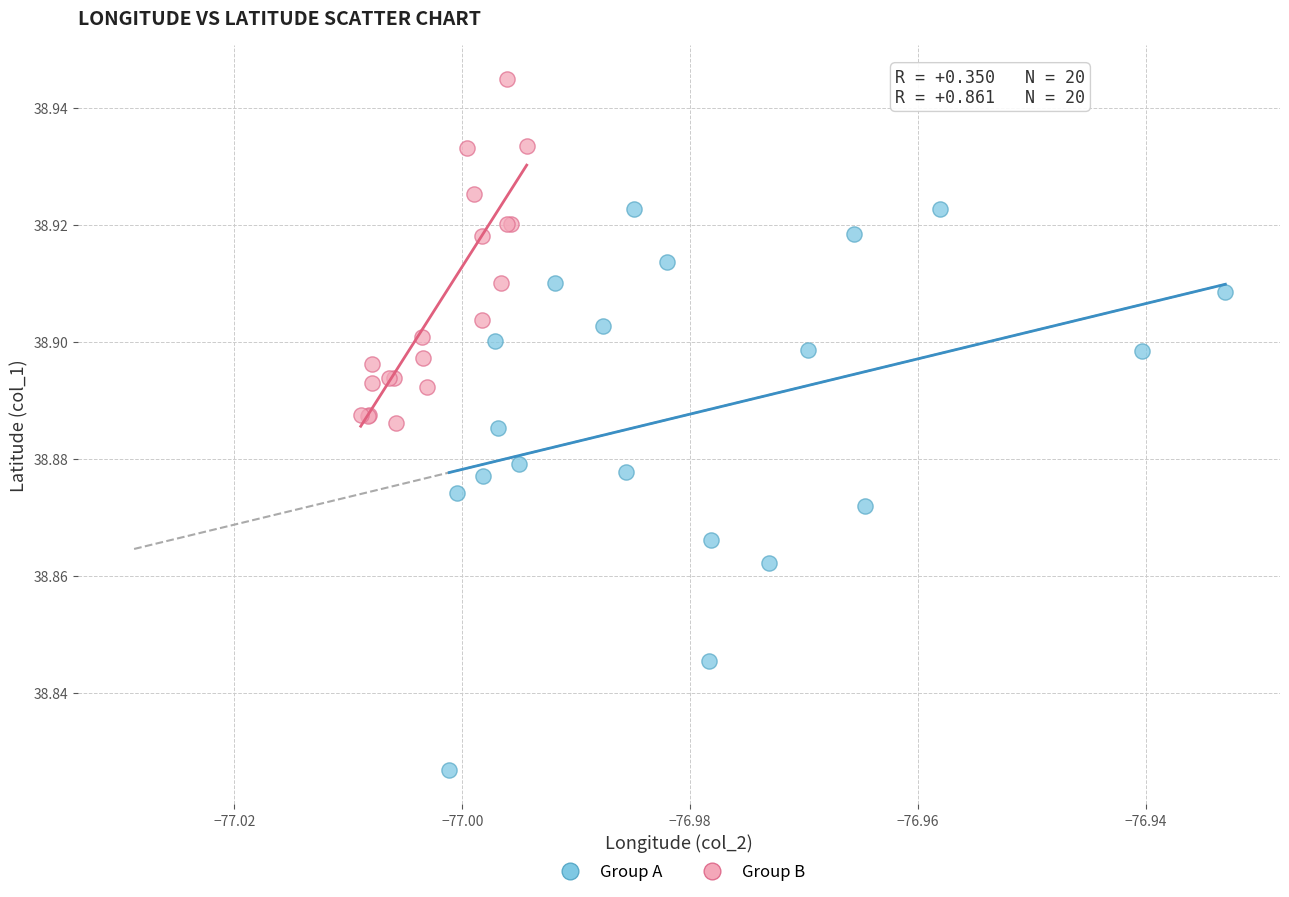

Which series contains the highest Y value?

Group B